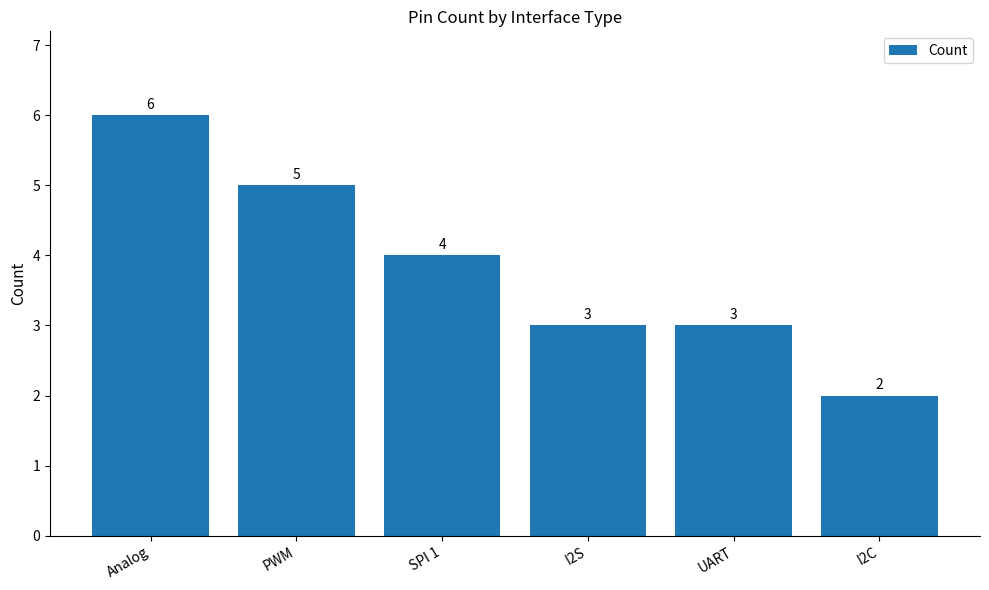

Count the values in the range 3 to 5.

4